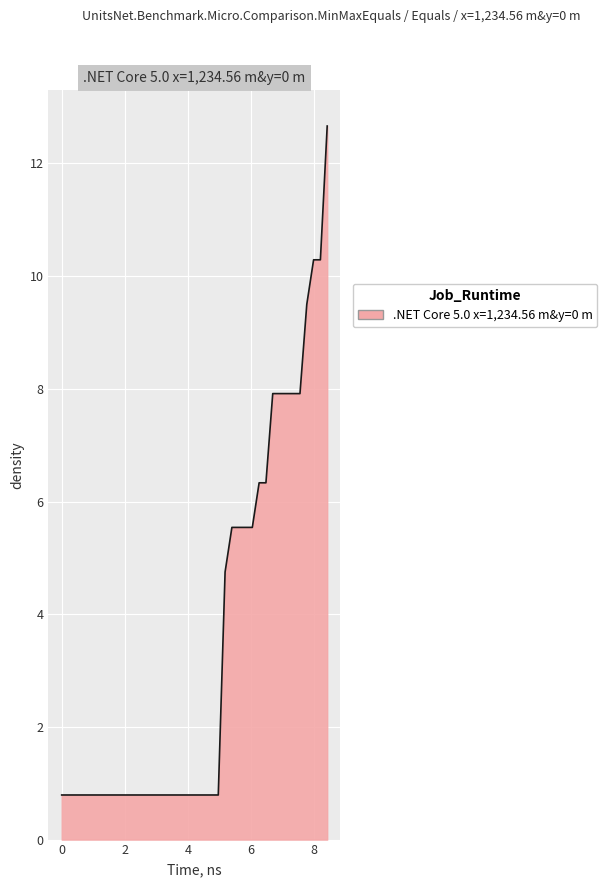

Reading right to left, list all the values displayed in this chart.

12.7	10.3	10.3	9.5	7.9	7.9	7.9	7.9	7.9	6.3	6.3	5.5	5.5	5.5	5.5	4.7	0.8	0.8	0.8	0.8	0.8	0.8	0.8	0.8	0.8	0.8	0.8	0.8	0.8	0.8	0.8	0.8	0.8	0.8	0.8	0.8	0.8	0.8	0.8	0.8